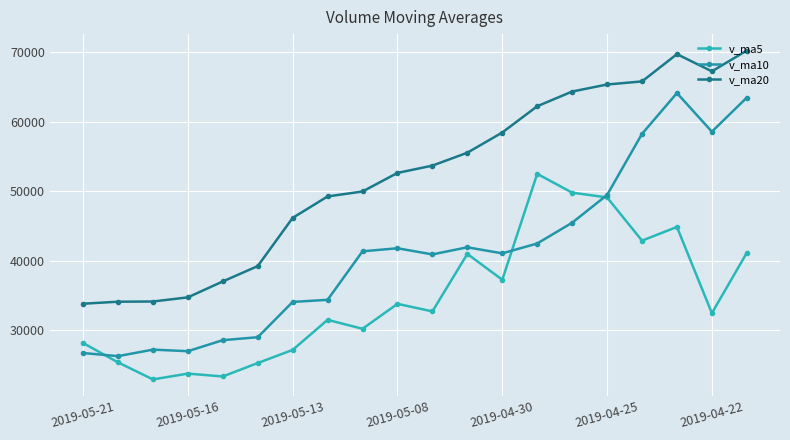

At which category is the sum across all series the highest?

17